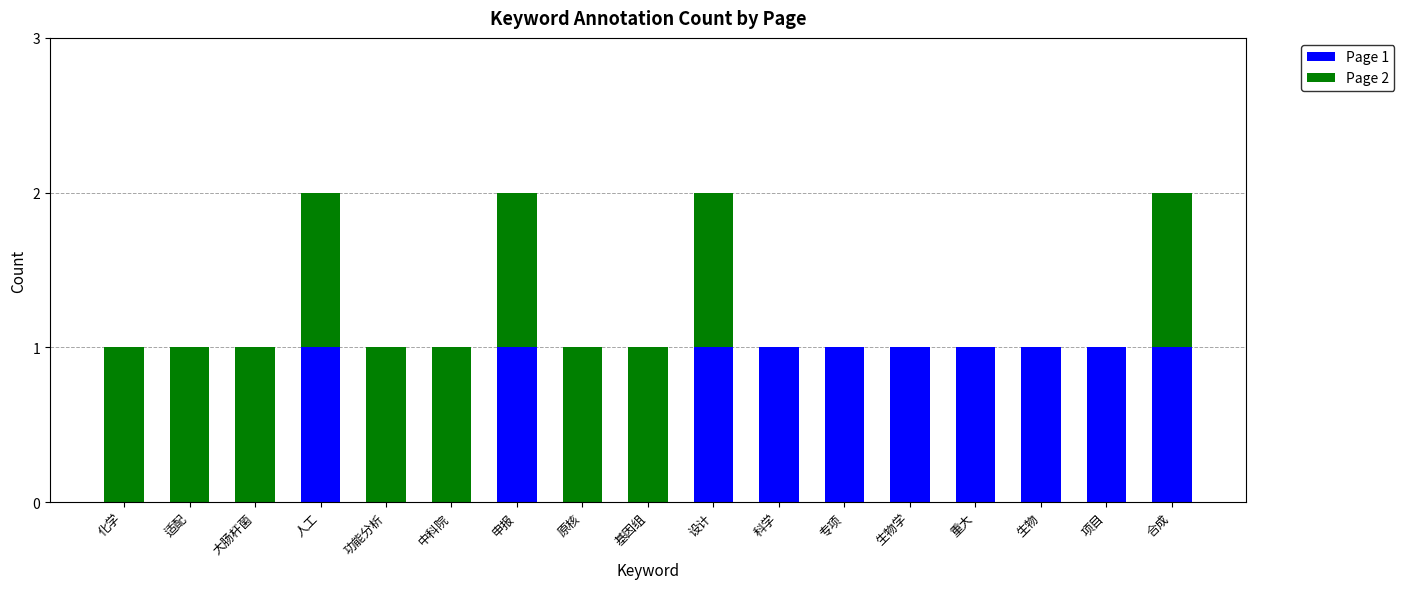

What are all the series names shown in the legend?

Page 1, Page 2